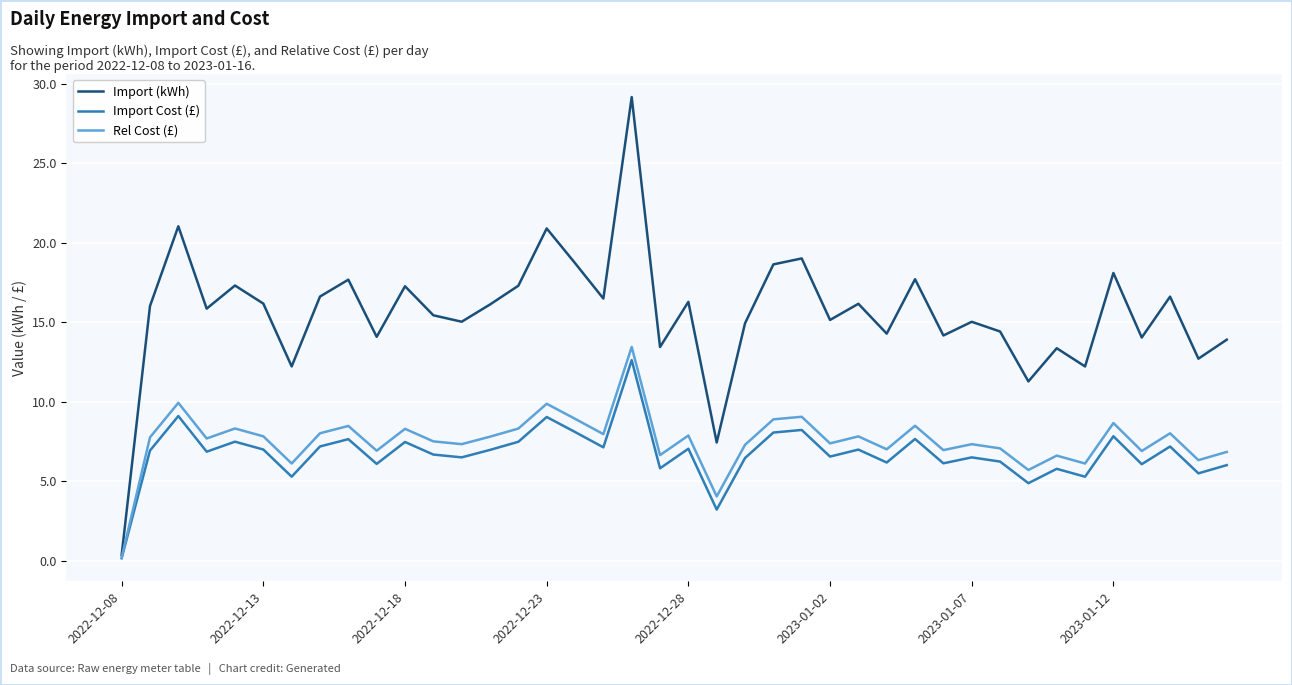

At how many categories does at least one series exceed 22?

1